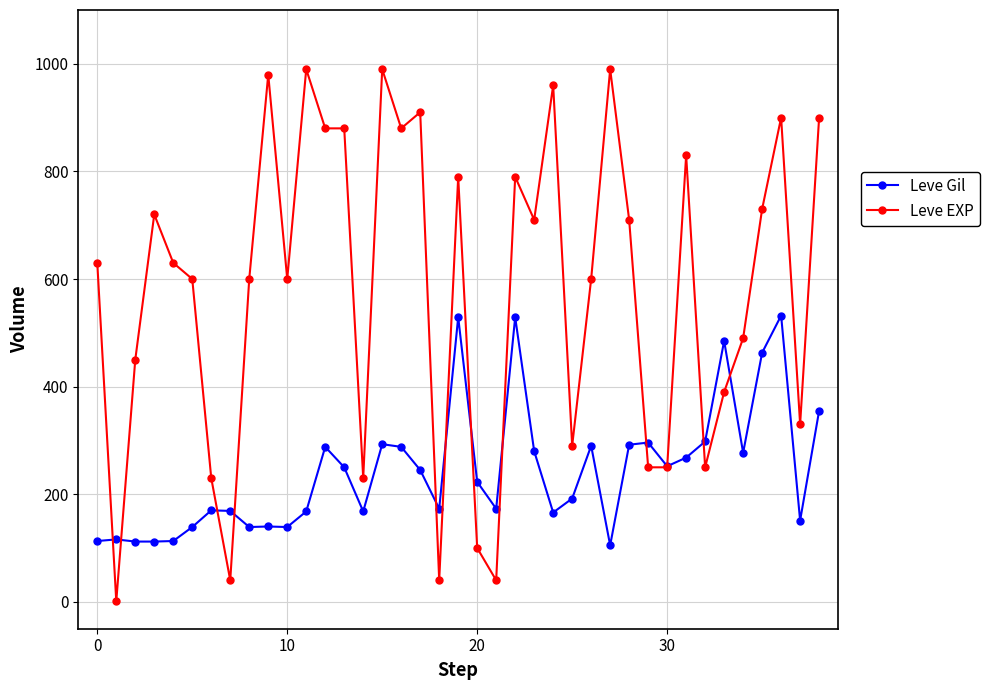

What is the sum of all Leve EXP values?

22581